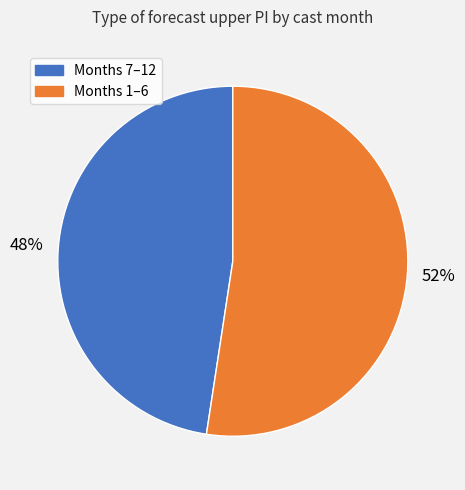

To the nearest percent, what is the average slice percentage?

50%